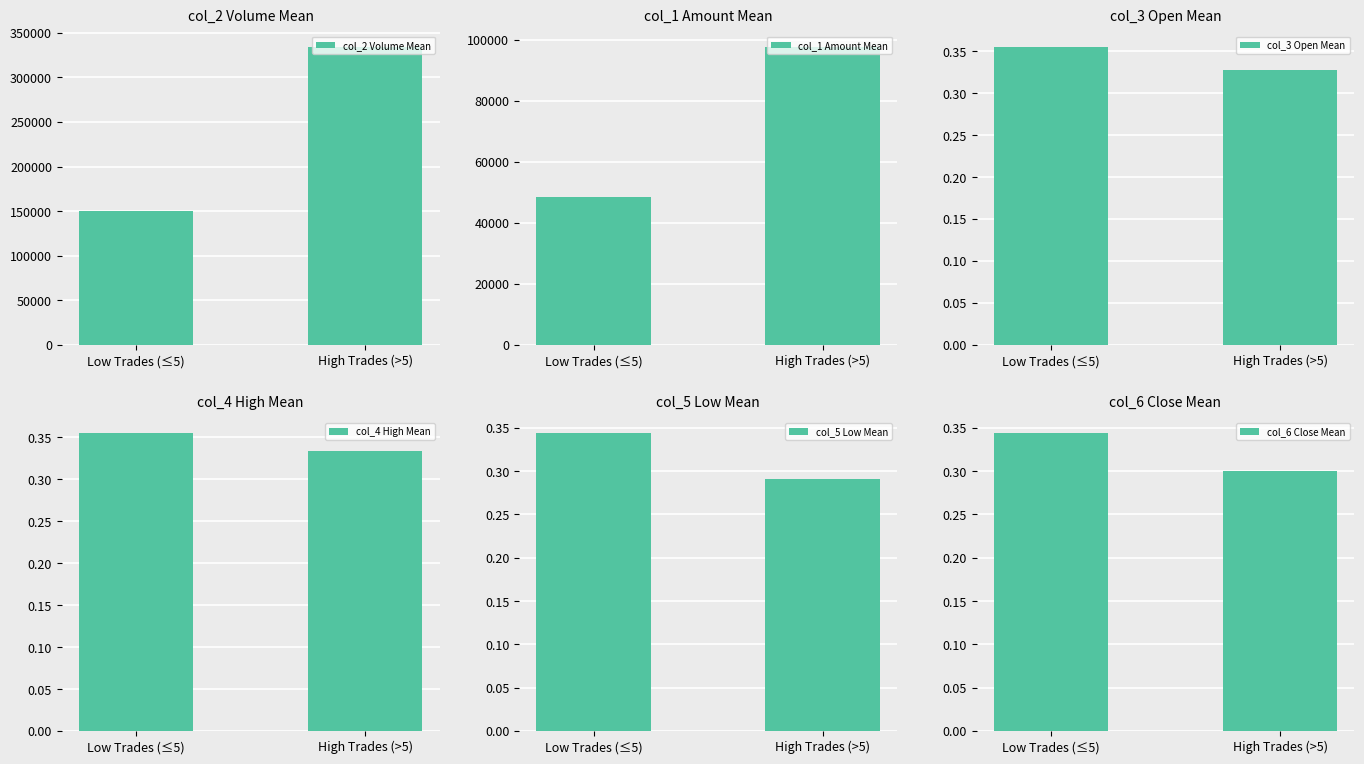

What is the approximate value of col_3 Open Mean at Low Trades (≤5)?

0.4